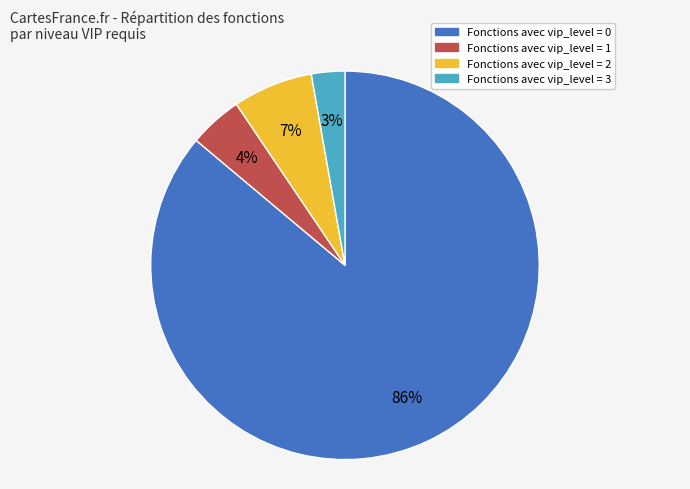

Is there a majority slice in this chart?

Yes